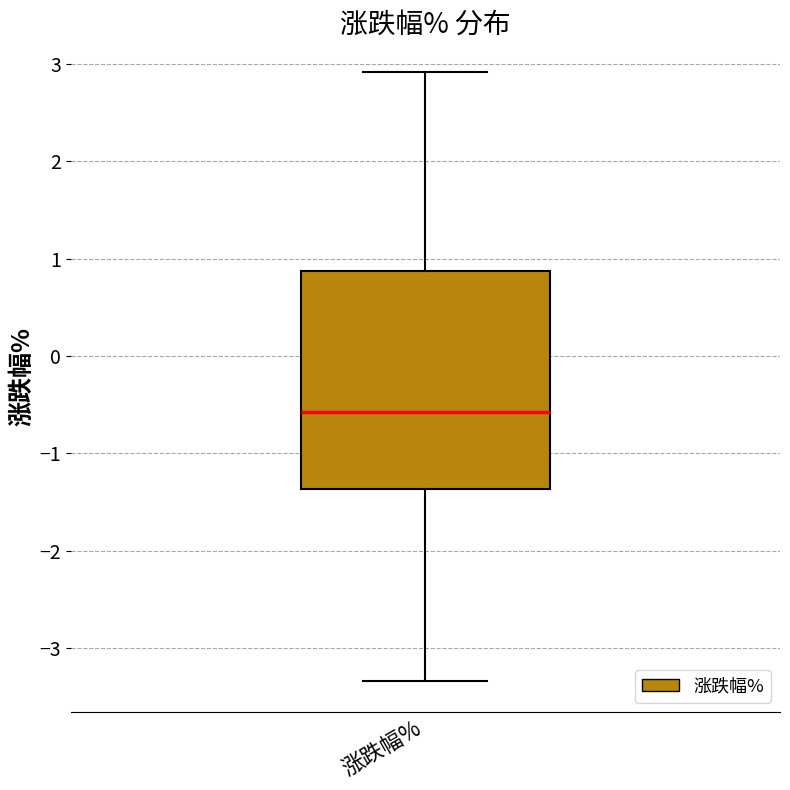

Where does the median line of the box for 涨跌幅% sit on the y-axis? The values are not printed on the chart, so give them approximately, as read against the axis.

-0.6